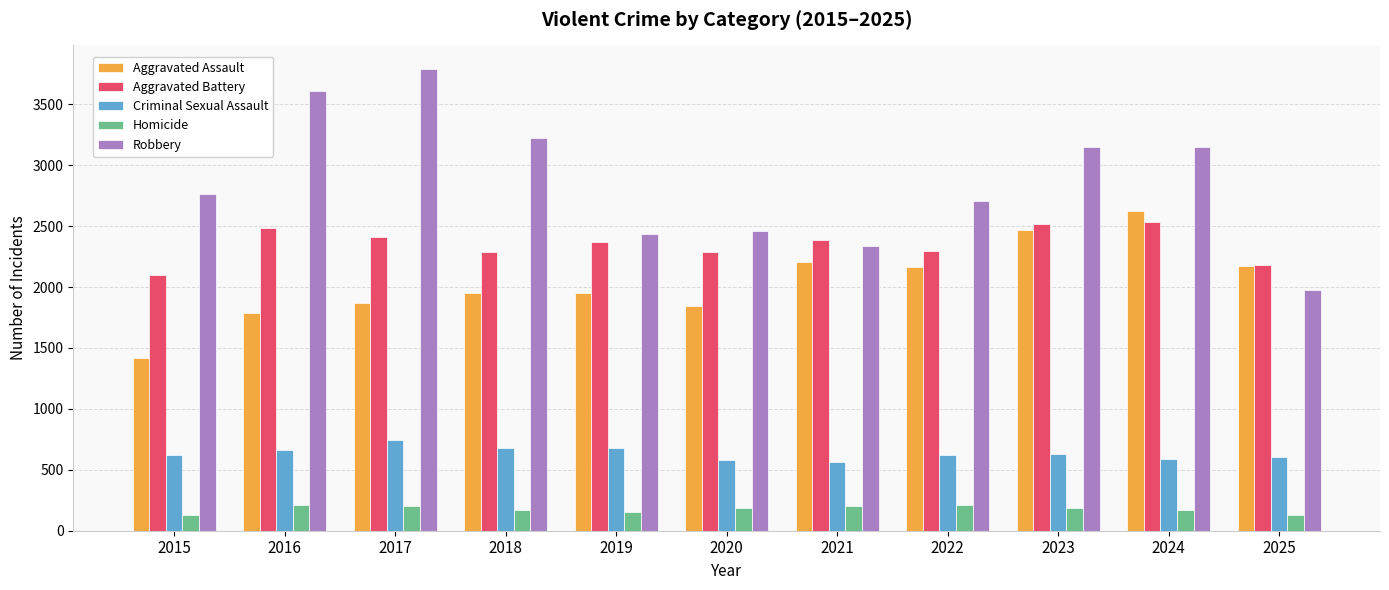

What is the value of the Aggravated Assault bar at the 3rd from the left?

1867